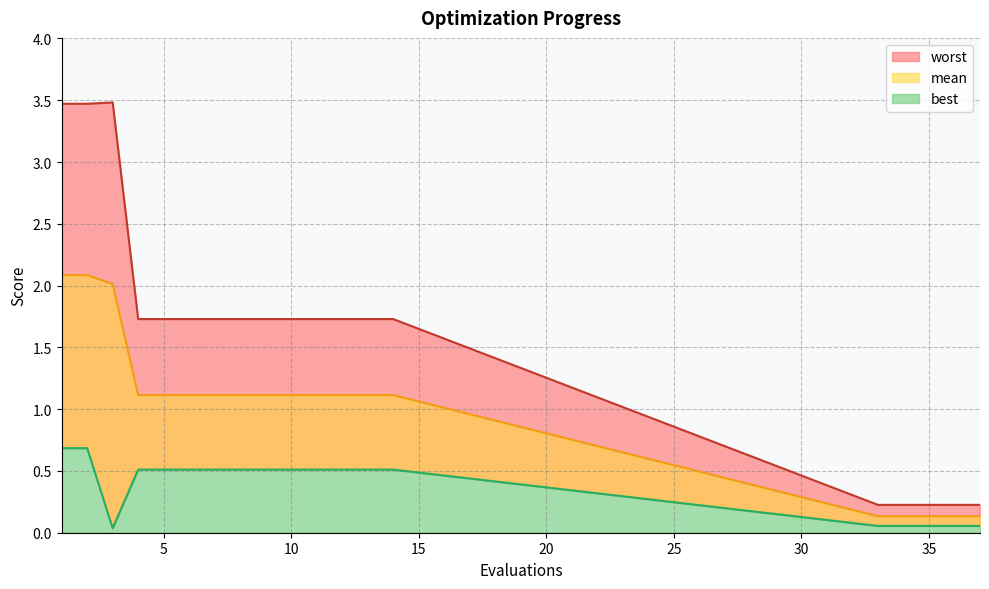

Reading left to right, what are all the values shown in this chart?

mean: 2.1	2.1	2.0	1.1	1.1	1.1	1.1	1.1	1.1	1.1	1.1	1.1	1.1	1.1	0.1	0.1	0.1	0.1	0.1
best: 0.7	0.7	0.0	0.5	0.5	0.5	0.5	0.5	0.5	0.5	0.5	0.5	0.5	0.5	0.1	0.1	0.1	0.1	0.1
worst: 3.5	3.5	3.5	1.7	1.7	1.7	1.7	1.7	1.7	1.7	1.7	1.7	1.7	1.7	0.2	0.2	0.2	0.2	0.2